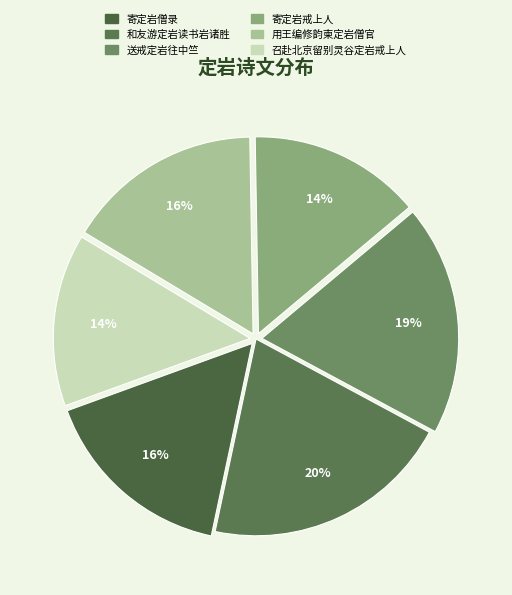

Is 召赴北京留别灵谷定岩戒上人 the majority of the pie?

No